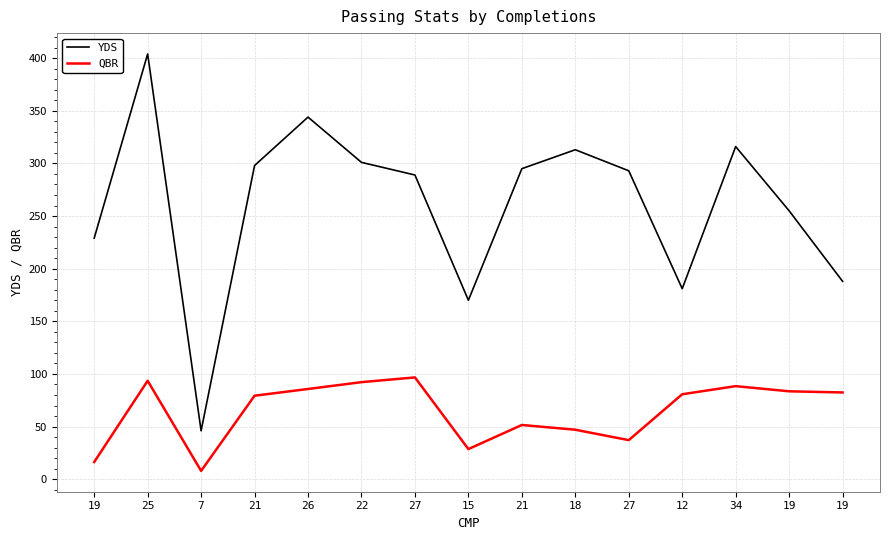

What is the label of the 11th point from the left?

27